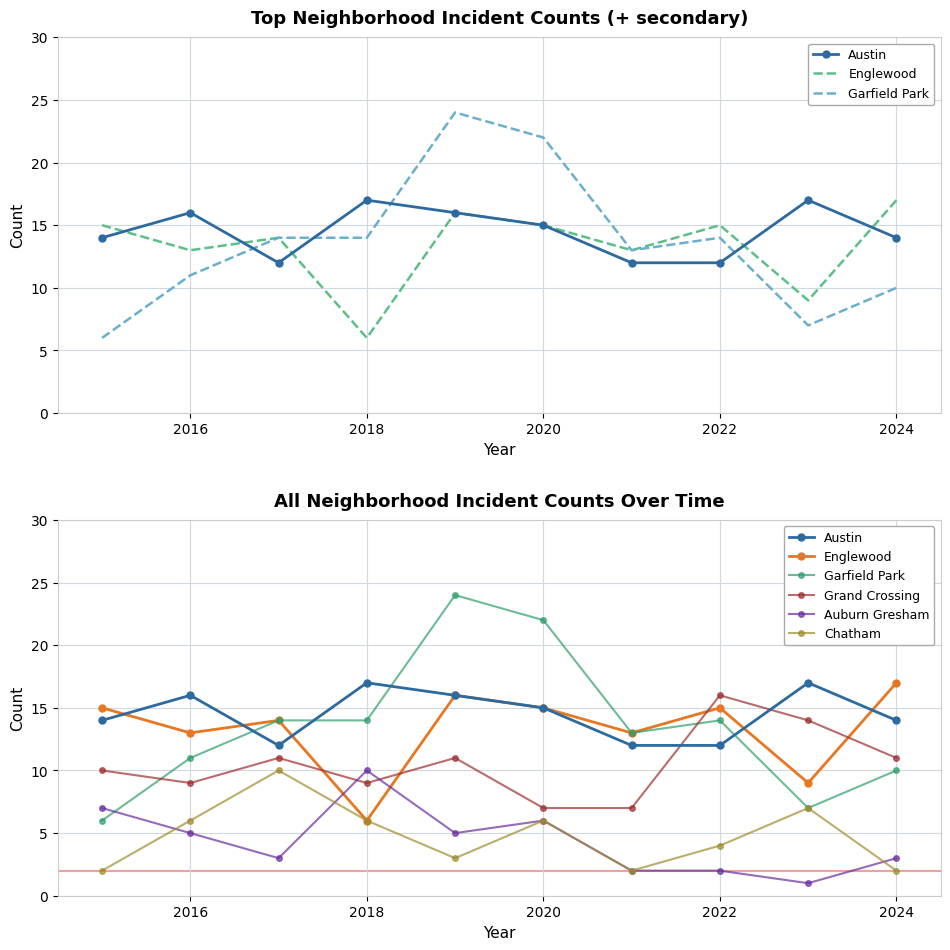

What is the approximate value of Grand Crossing at 2016?

9